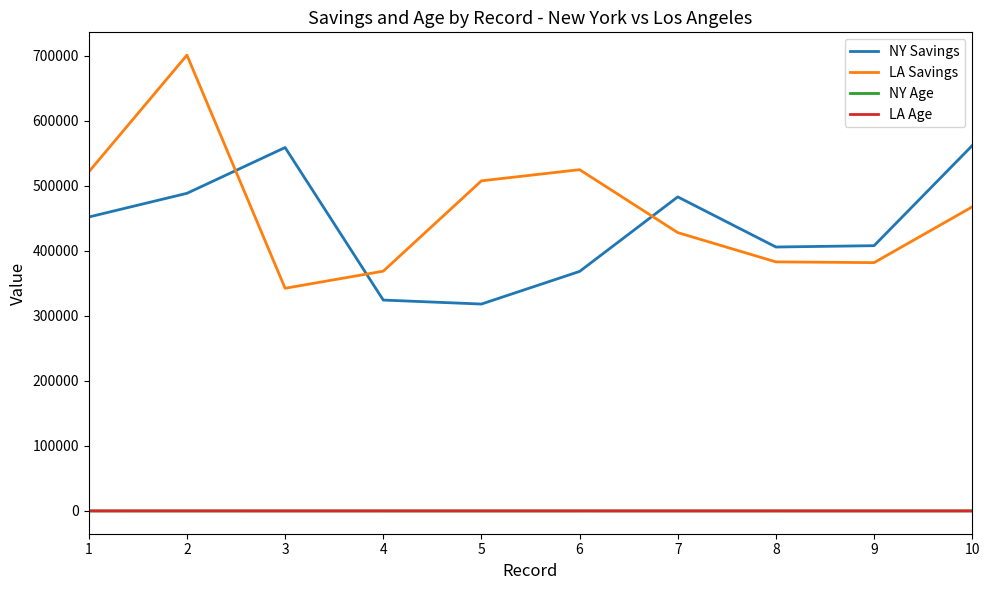

Which series has the largest range (max minus min)?

LA Savings